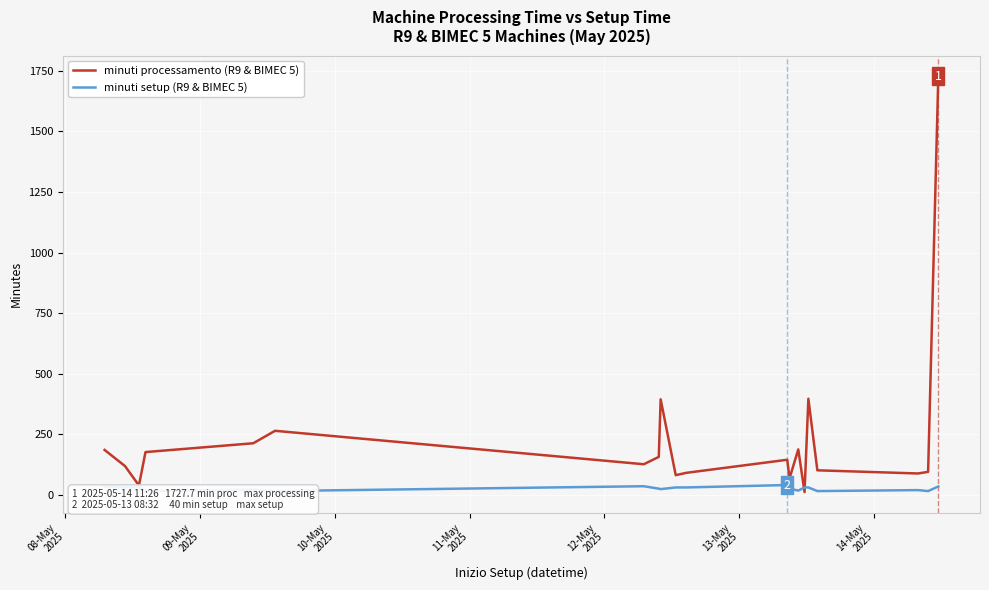

True or false: minuti setup and minuti processamento intersect in this chart.

True